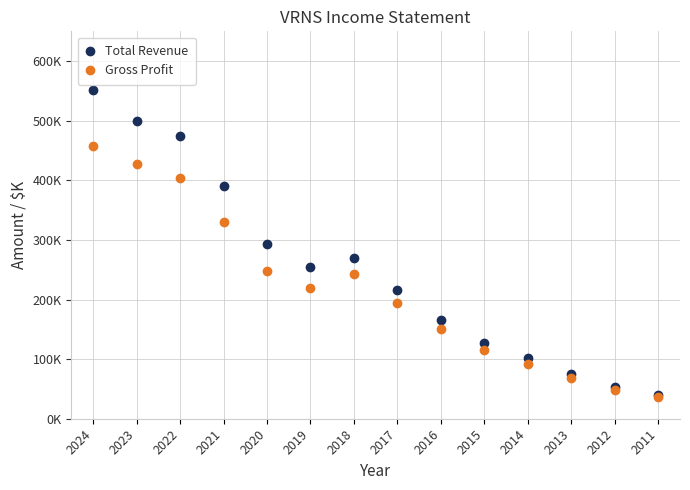

What is the difference between the maximum and minimum values in the Total Revenue series?

511200